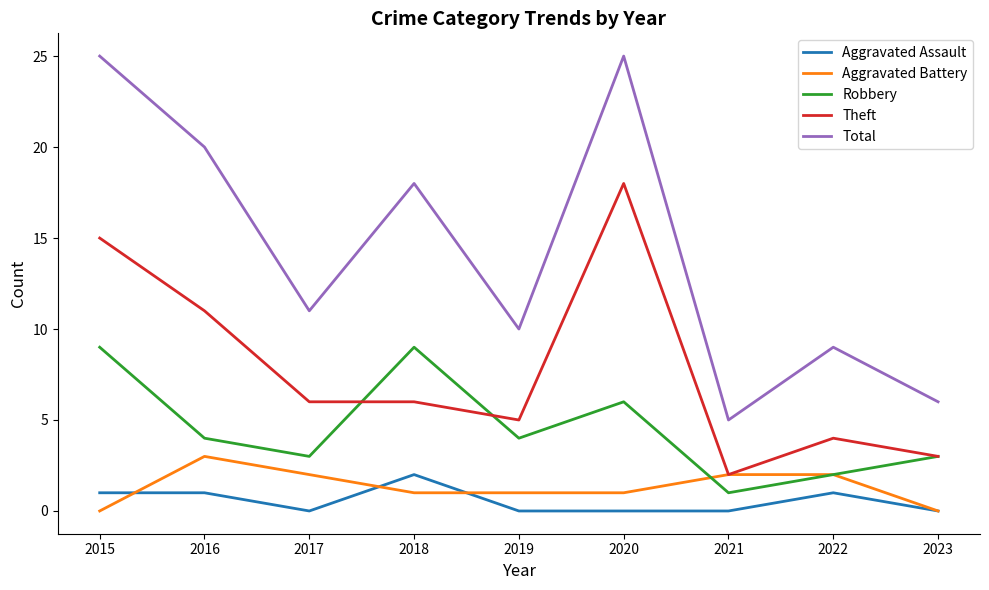

Which series has the largest range (max minus min)?

Total